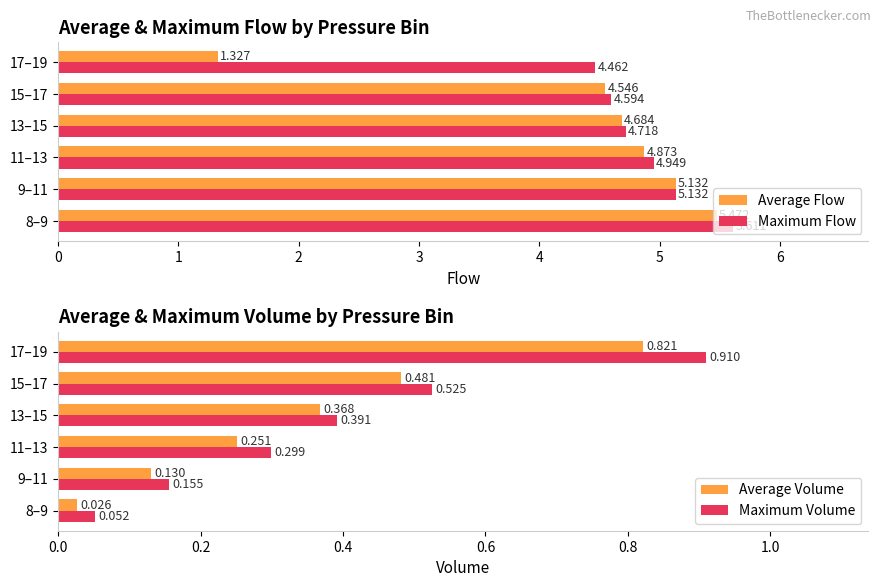

What is the difference between the second highest and minimum values in the Average Flow series?

3.8